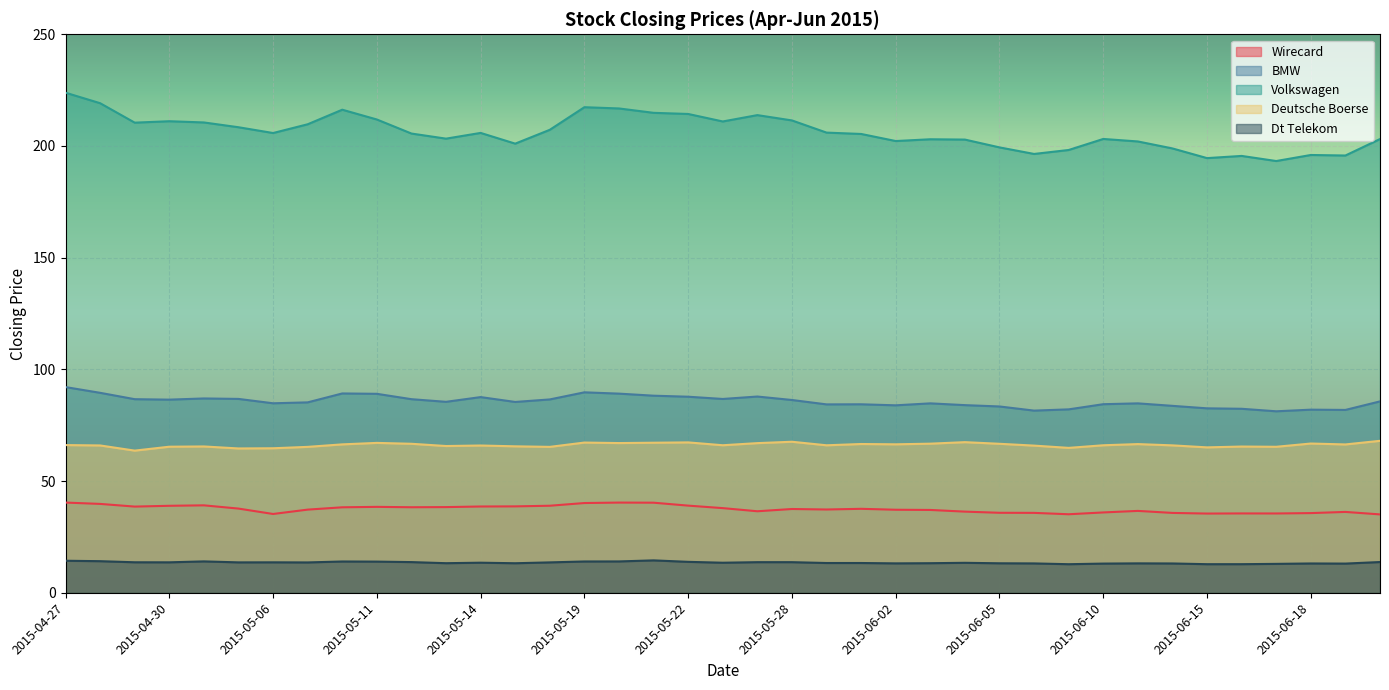

What is the value of the BMW point at the 16th from the left?

89.7